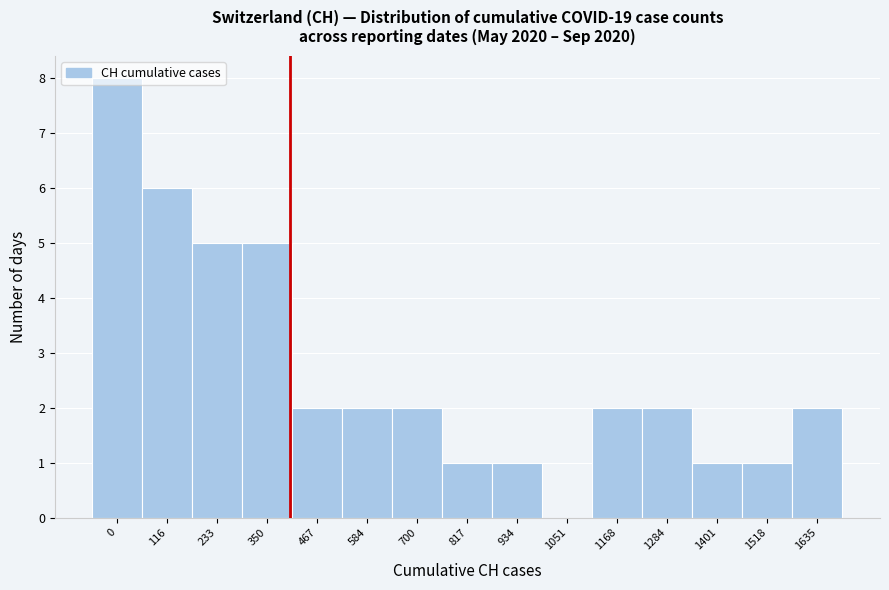

The value at 116 is 6. True or false?

True